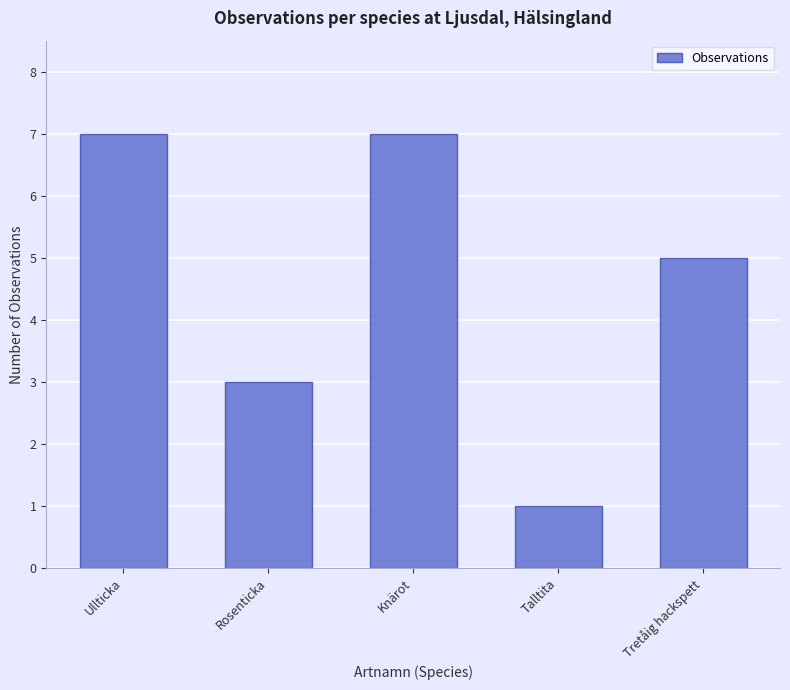

Approximately how many times larger is the value at Talltita compared to Ullticka?

0.1